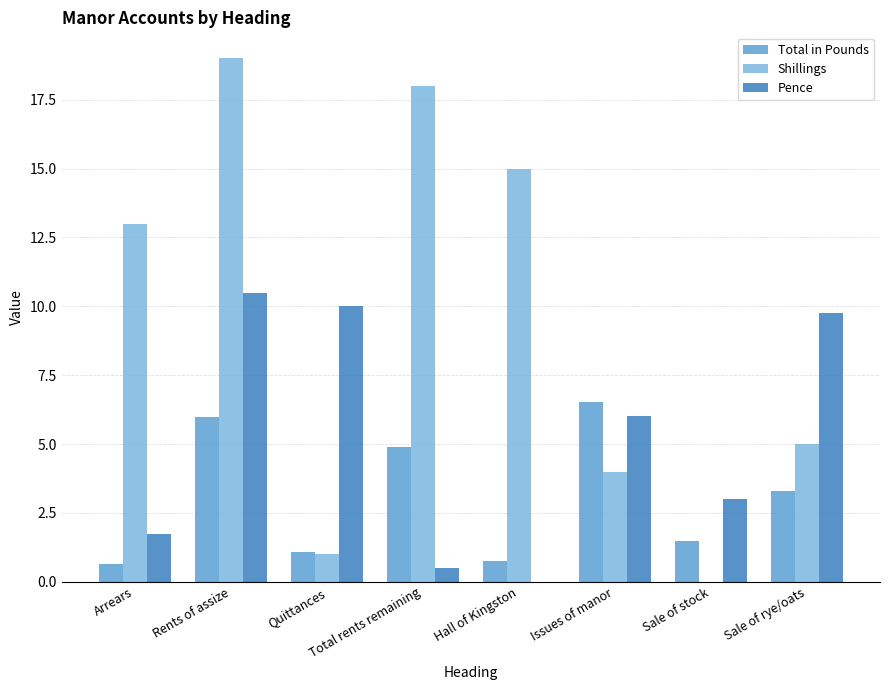

How many data points in Total in Pounds are above 3?

4